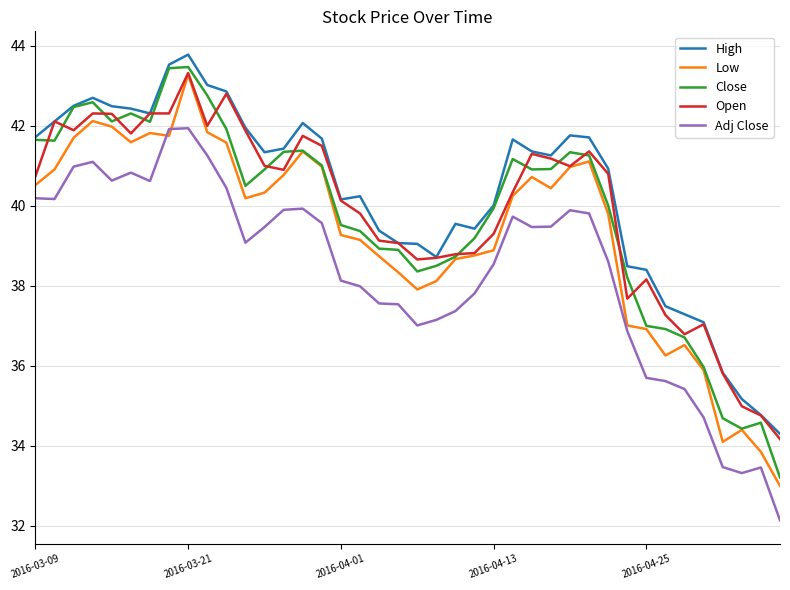

What is the sum of all Adj Close values?

1534.8